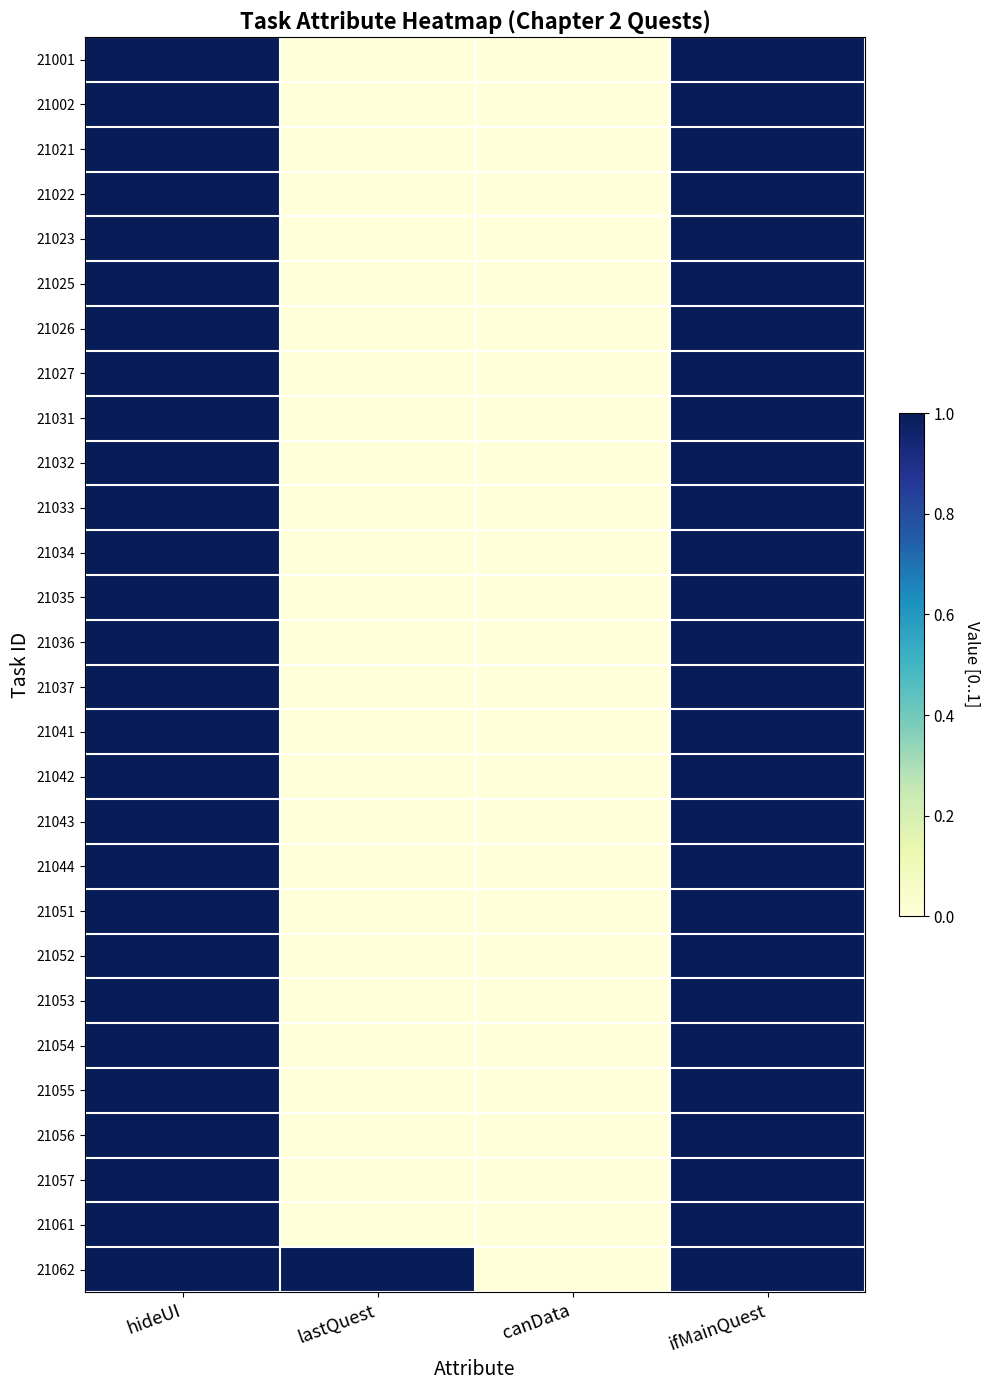

Between lastQuest and canData, which series saw the biggest shift?

21062